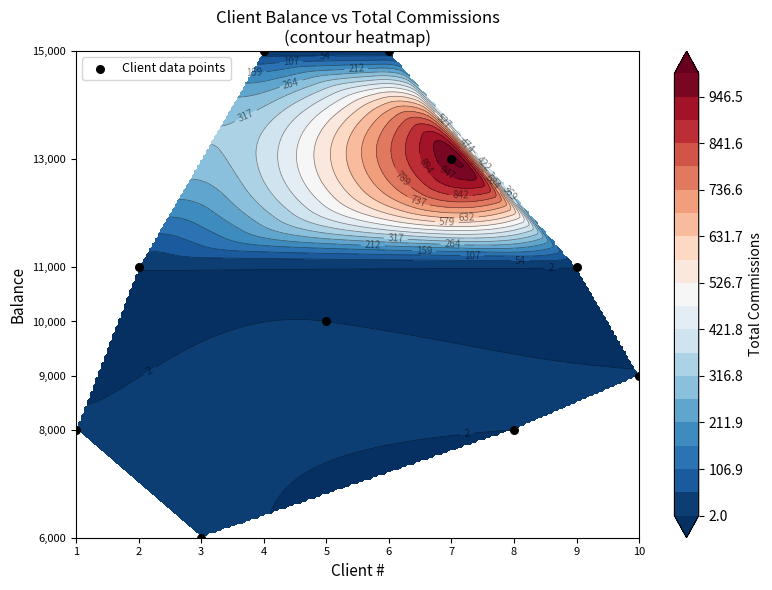

What is the difference between the maximum and second lowest values?

7000